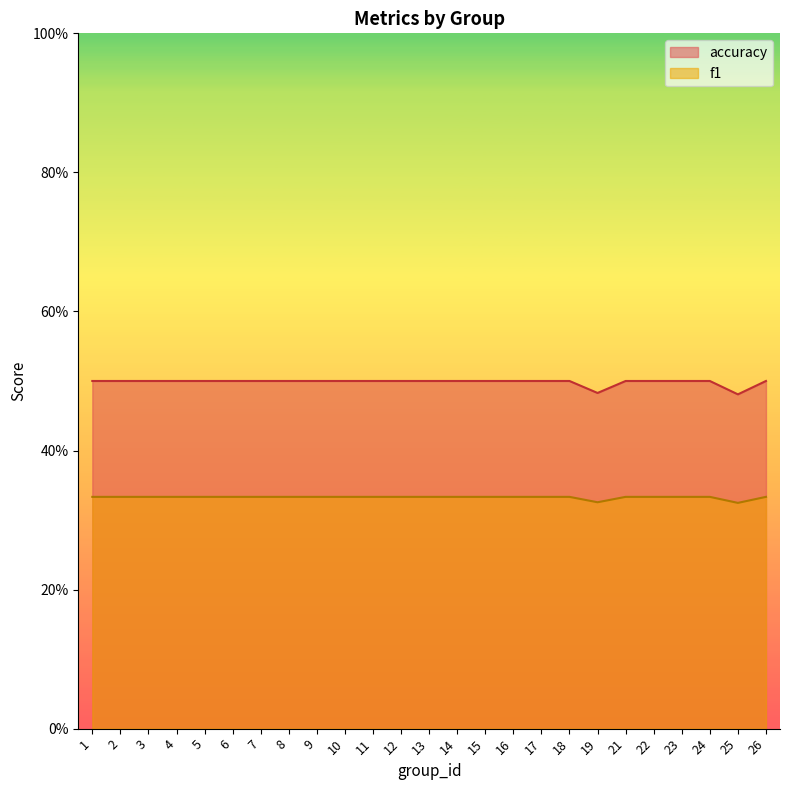

At which label does accuracy reach its minimum?

25